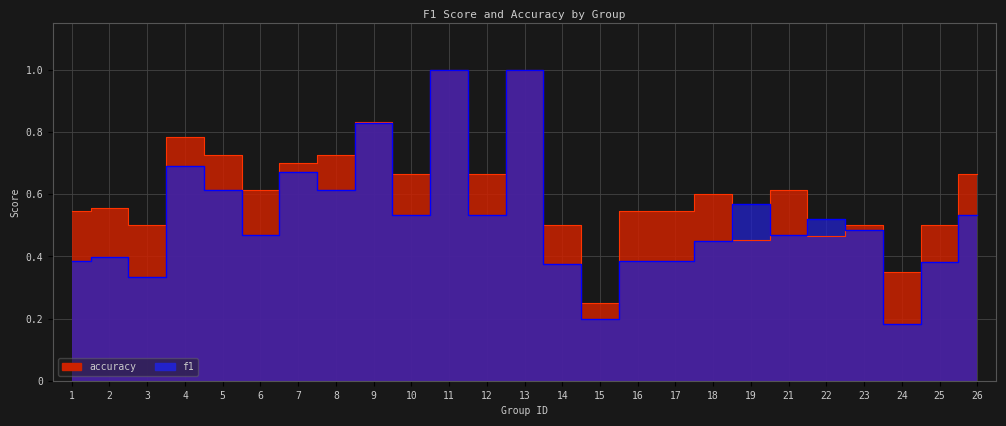

What is the value of the accuracy point at the 19th from the left?

0.5